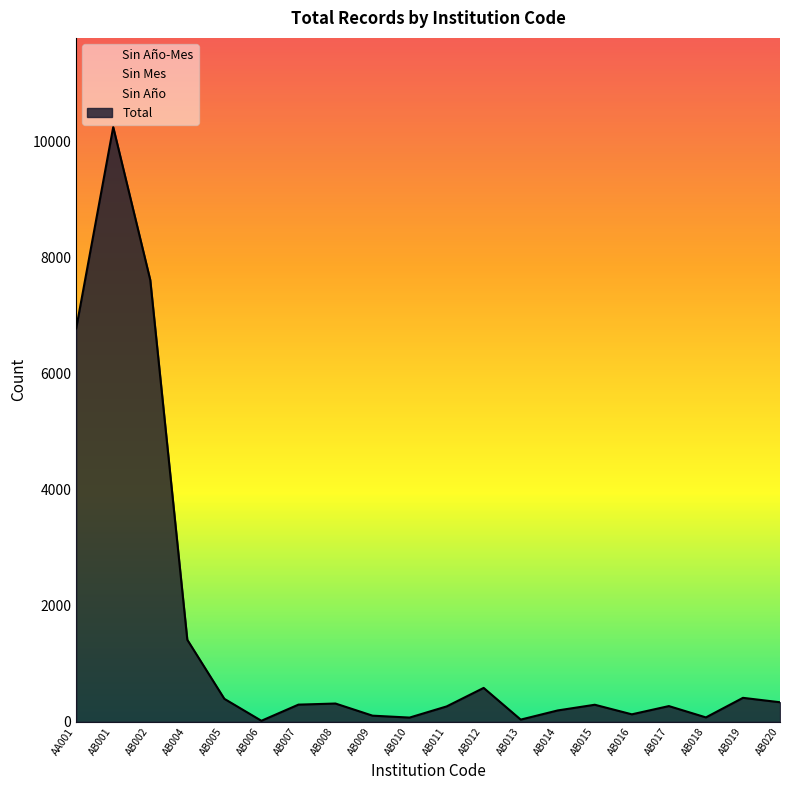

What position from the right is AB020?

1